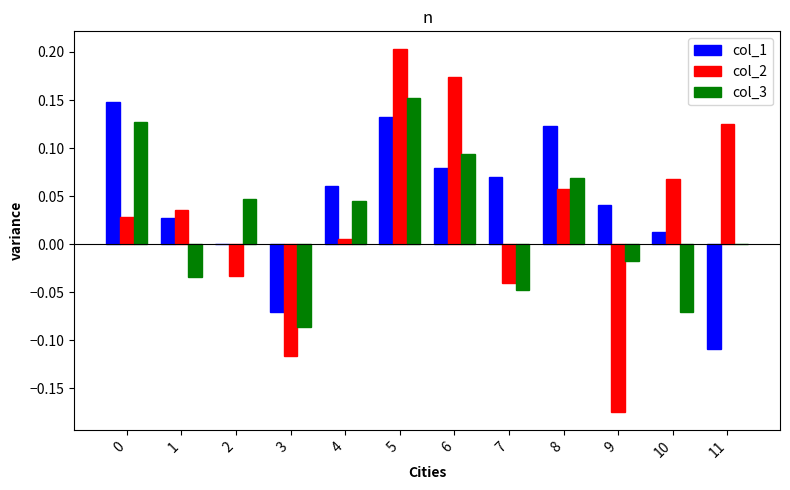

How many data points does each series have?

12